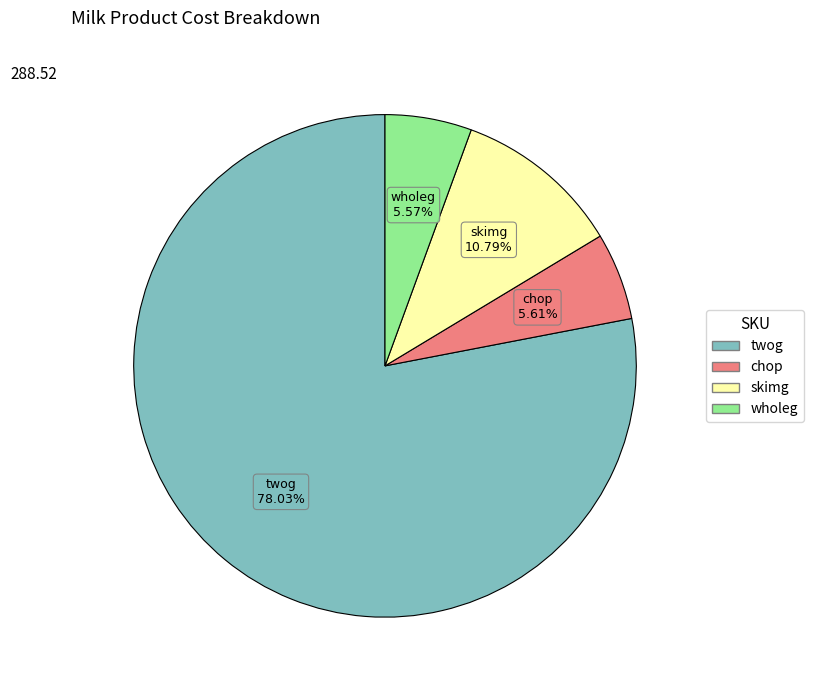

Approximately how many times larger is the value at skimg compared to chop?

1.9